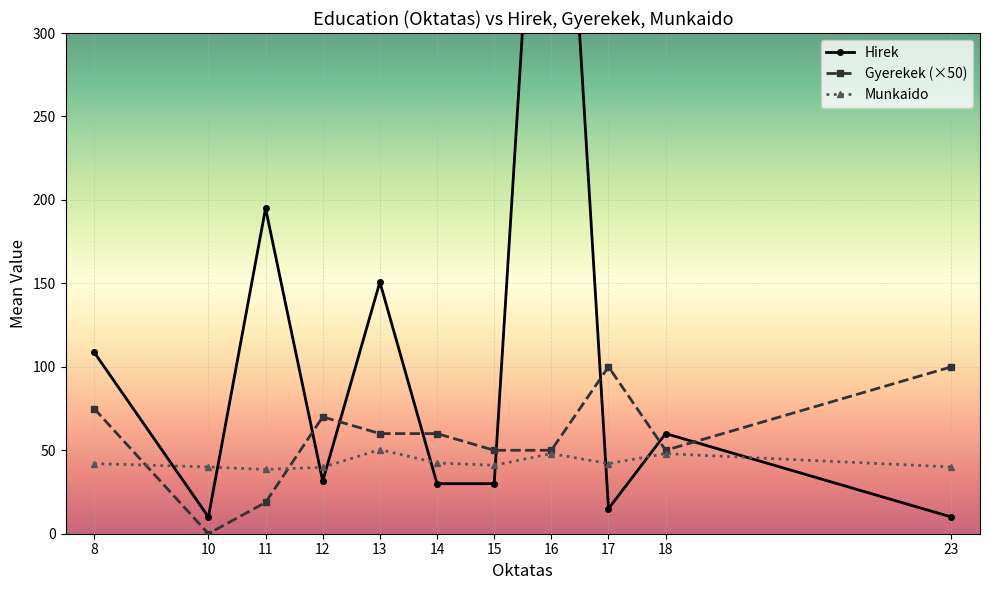

List the series in order of their overall mean, lowest first.

Gyerekek, Munkaido, Hirek